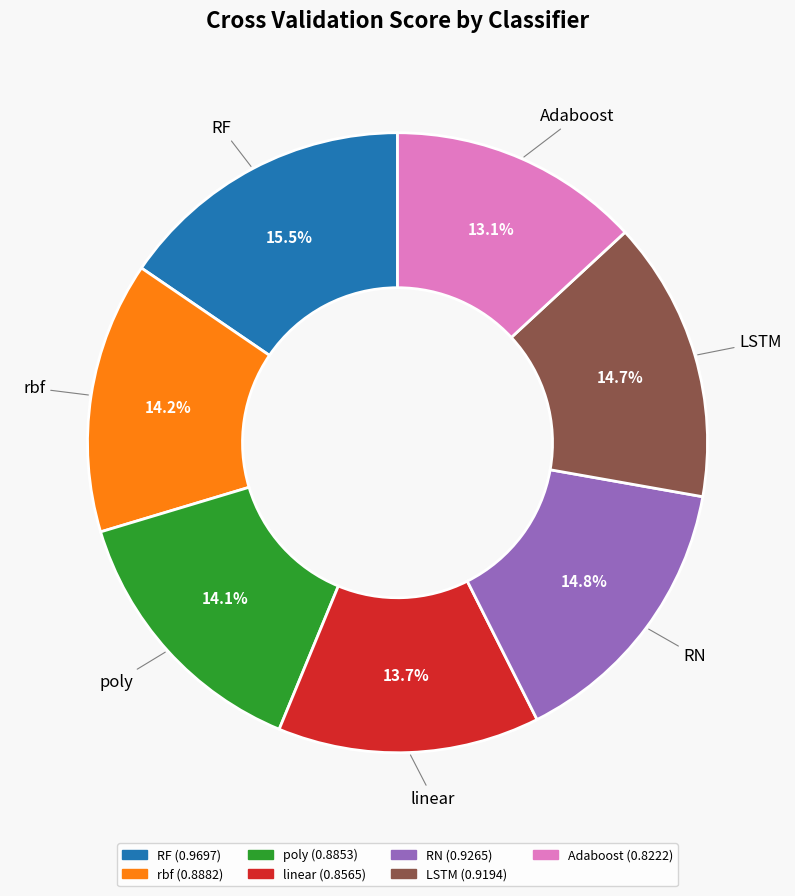

What is the largest slice in the pie chart?

RF